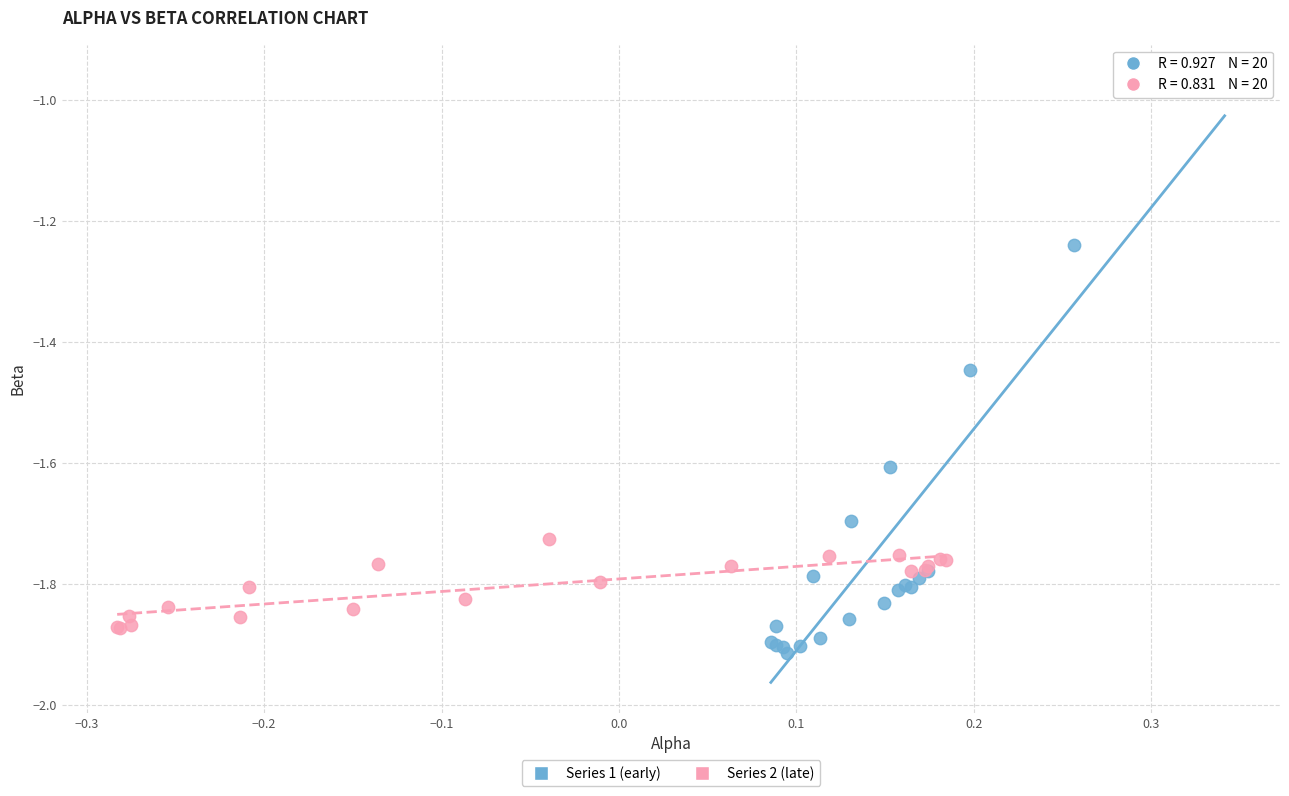

What are all the series names shown in the legend?

Series 1 (early), Series 2 (late)